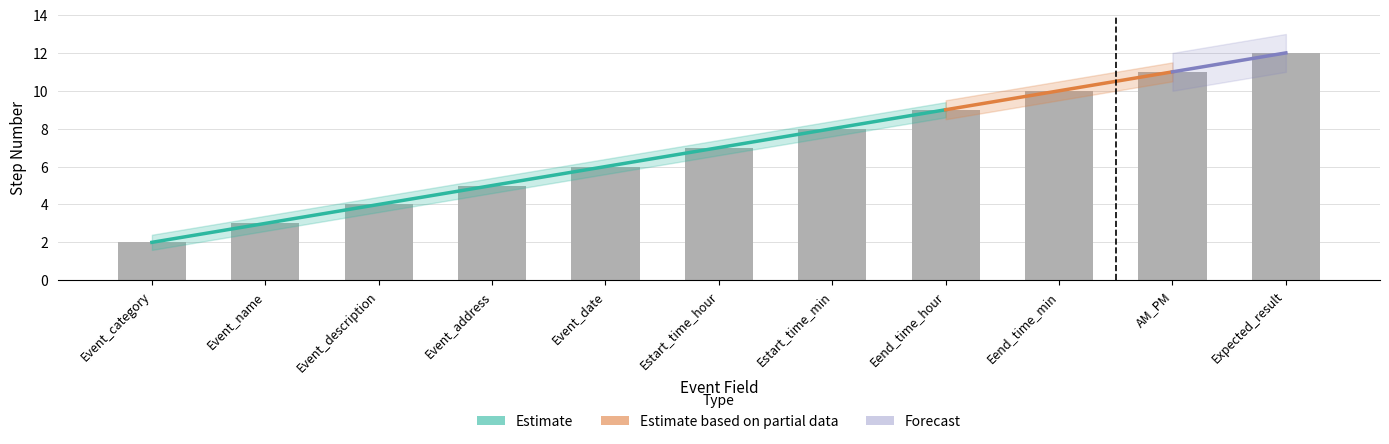

What is the approximate value at Event_category?

2